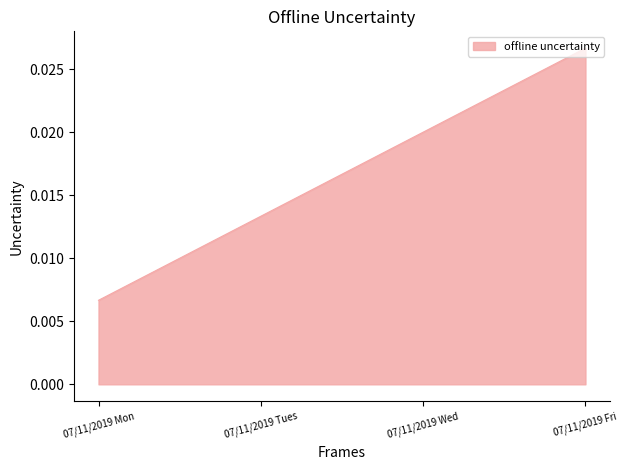

List the labels in order of value, smallest first.

07/11/2019 Mon, 07/11/2019 Tues, 07/11/2019 Wed, 07/11/2019 Fri